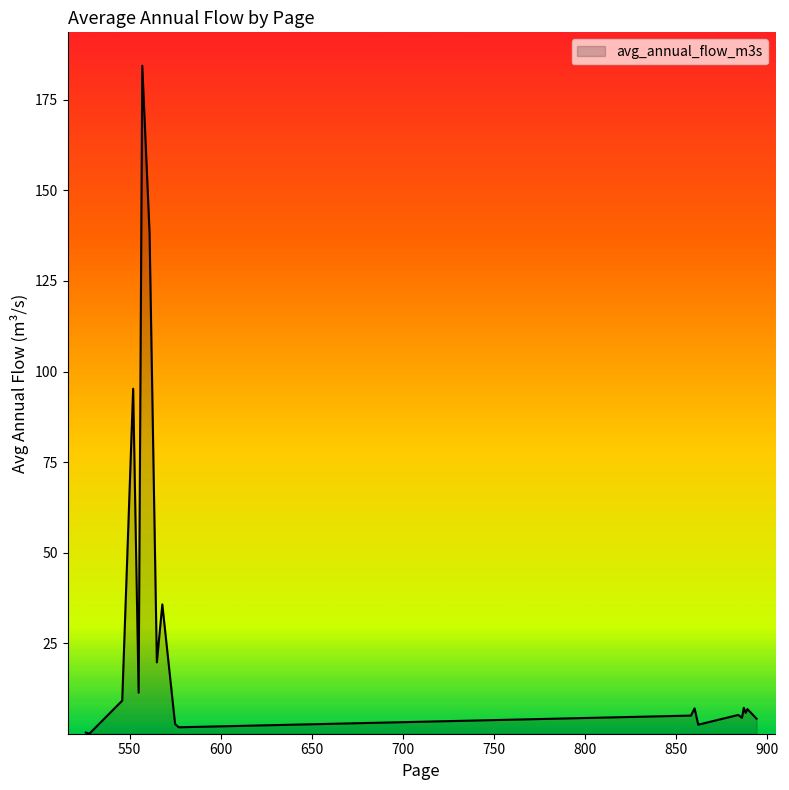

What is the difference between the maximum and minimum values?

184.3